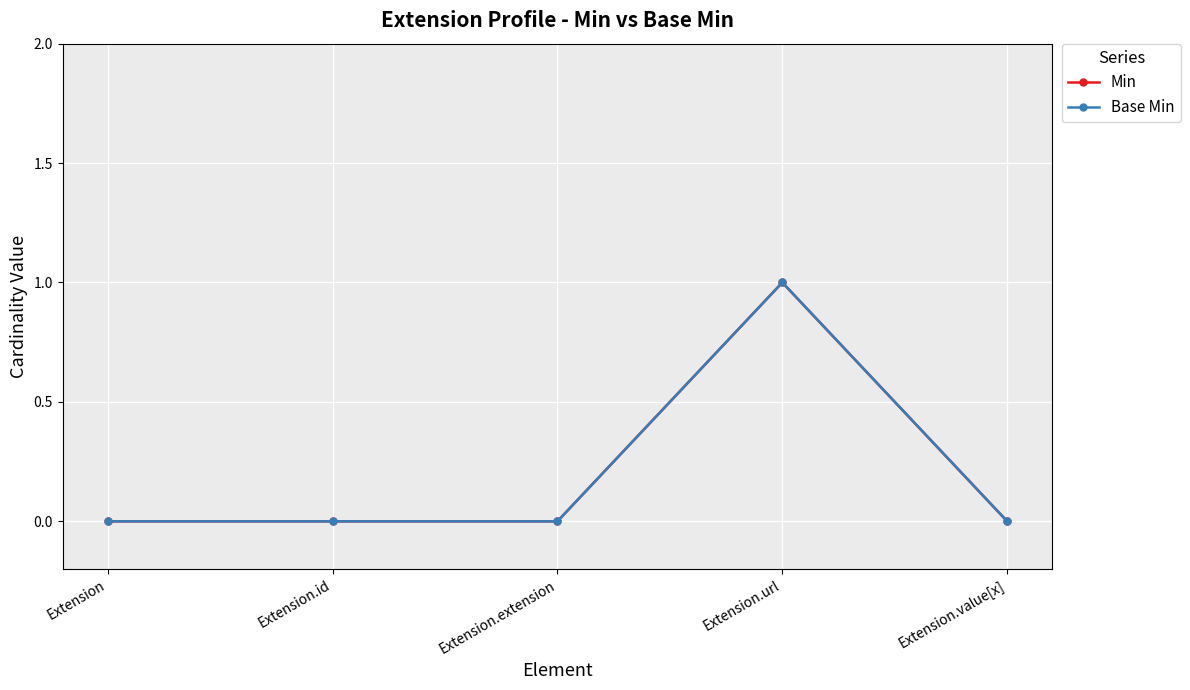

At which label is Base Min closest to 0?

Extension